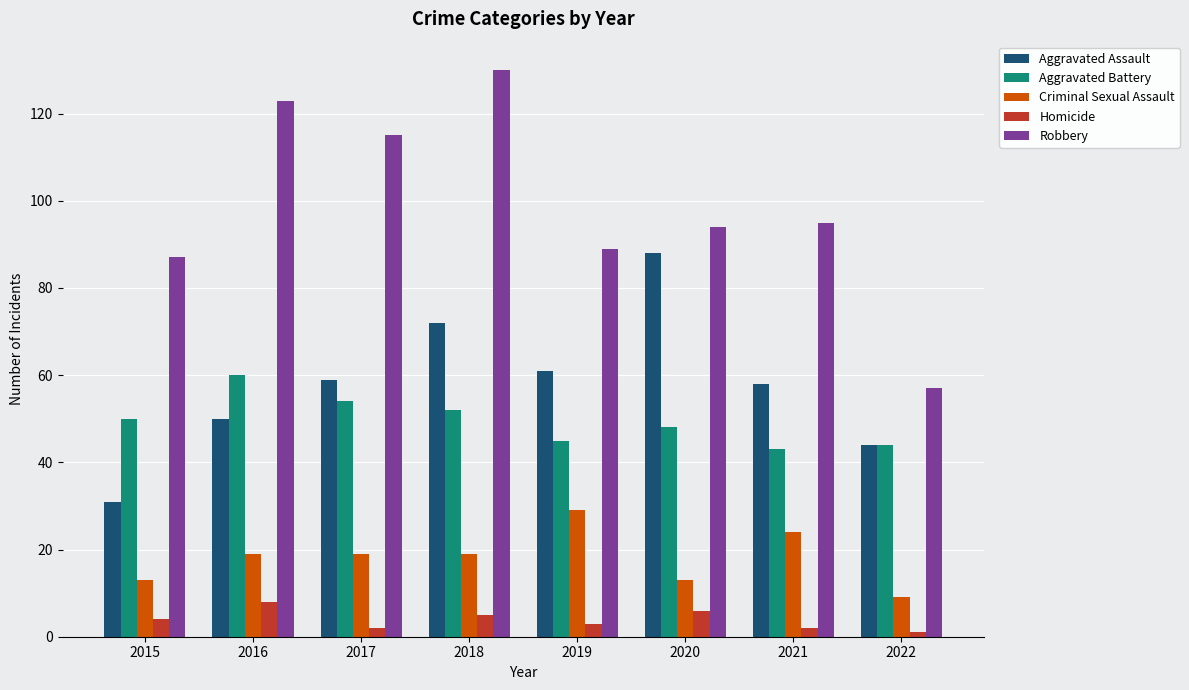

What is the maximum value shown in the chart?

130